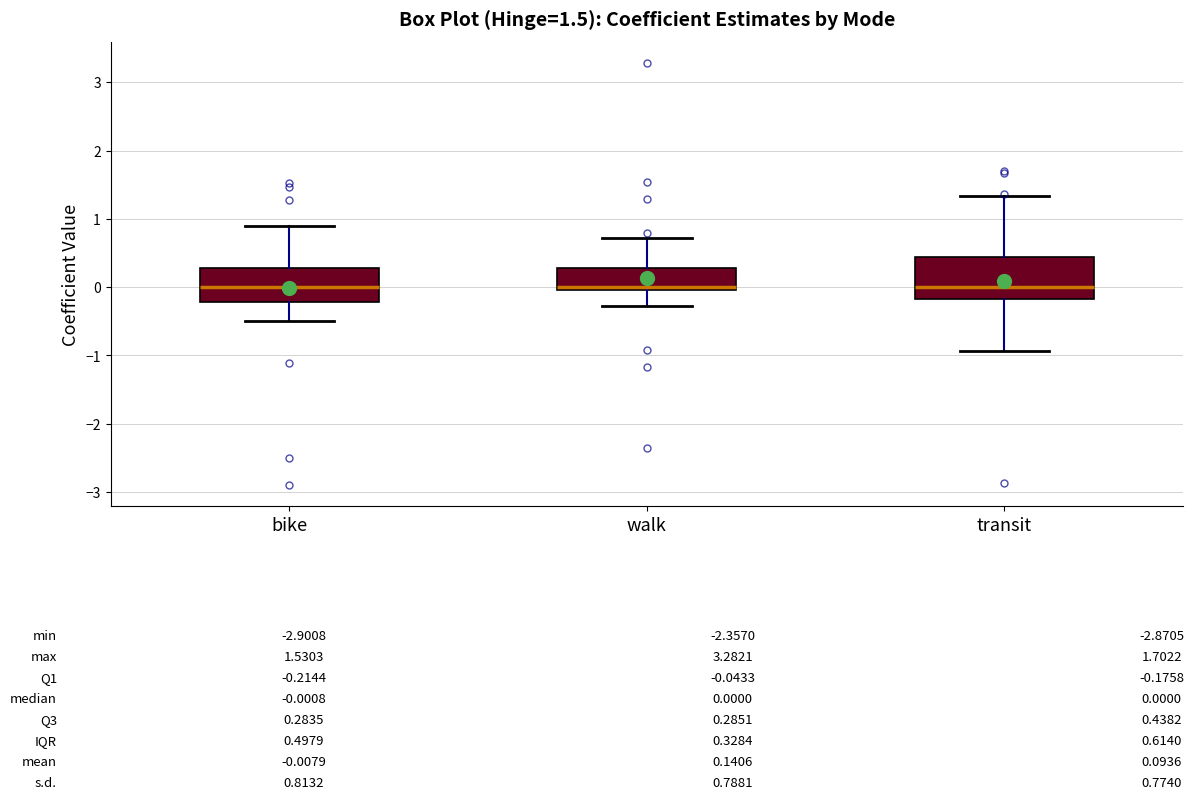

Comparing the boxes themselves (not the whiskers), which one is the tallest?

transit